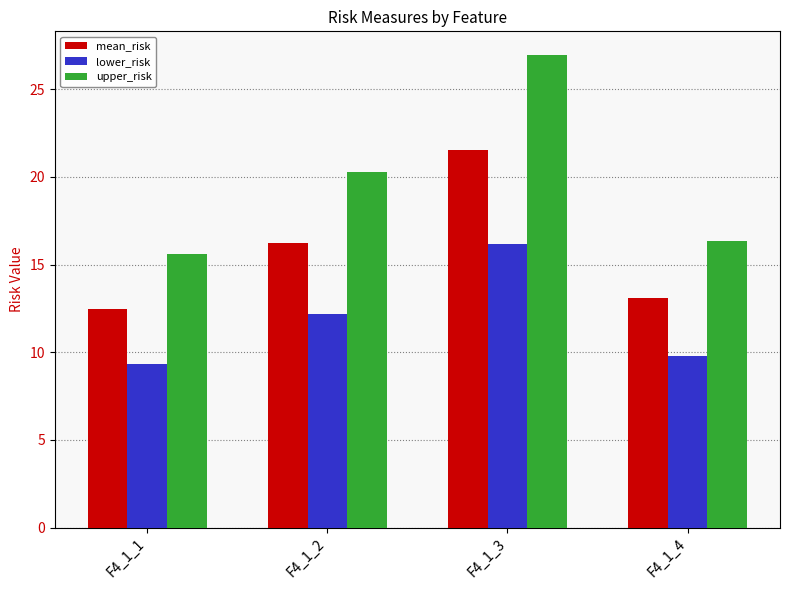

How many bars are there in each group?

3